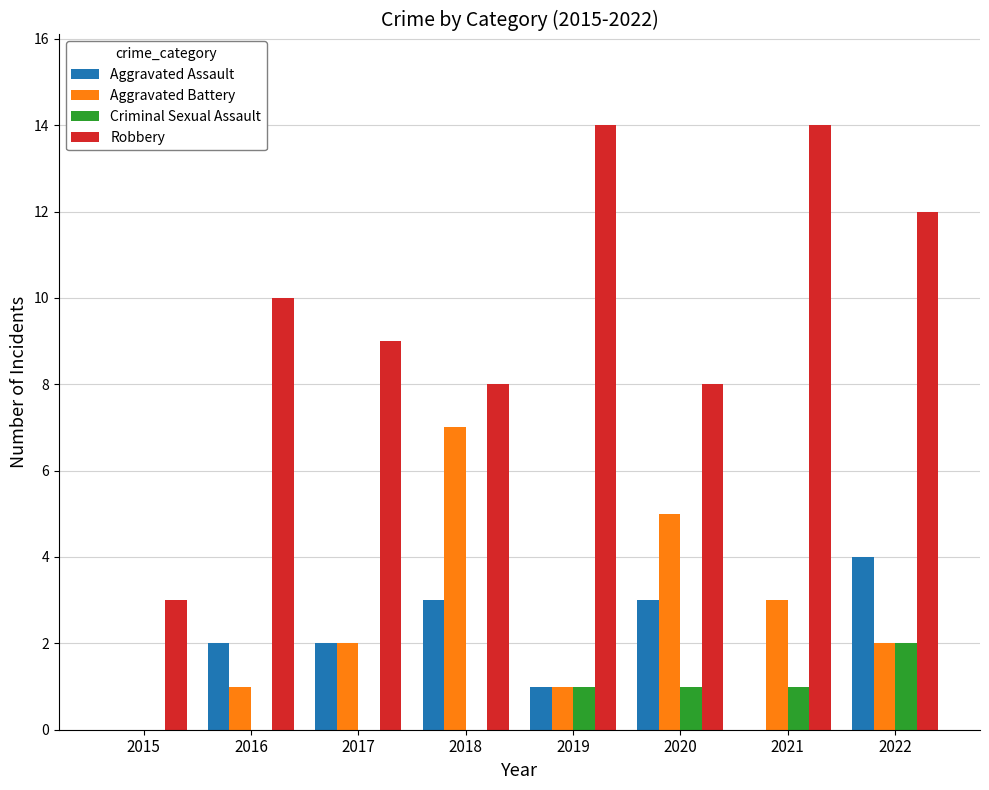

How many categories are shown in the chart?

8